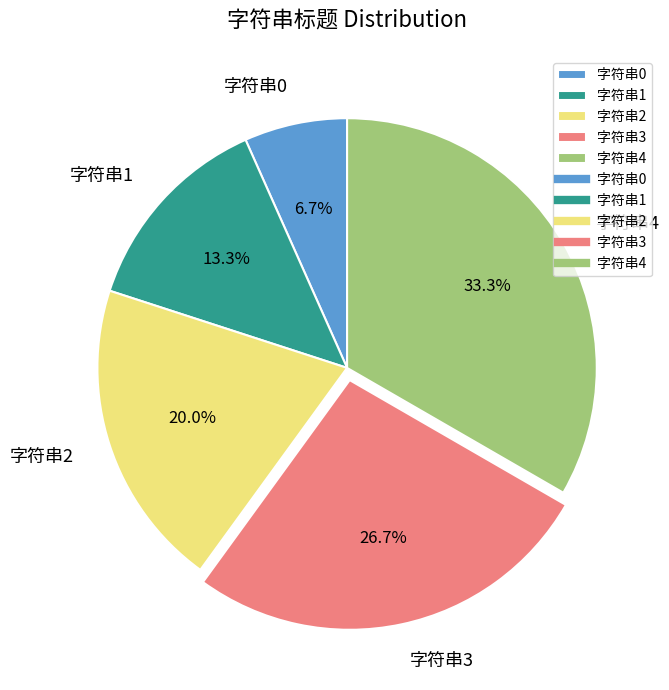

What is the largest slice in the pie chart?

字符串4